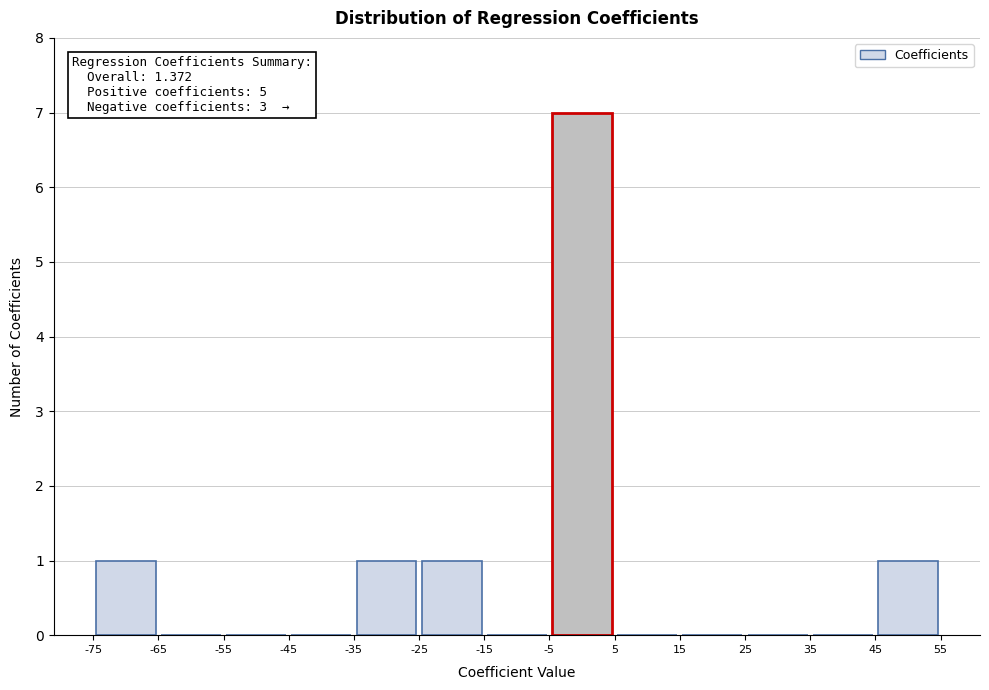

Which range on the x-axis has the tallest bar?

-5 to 5